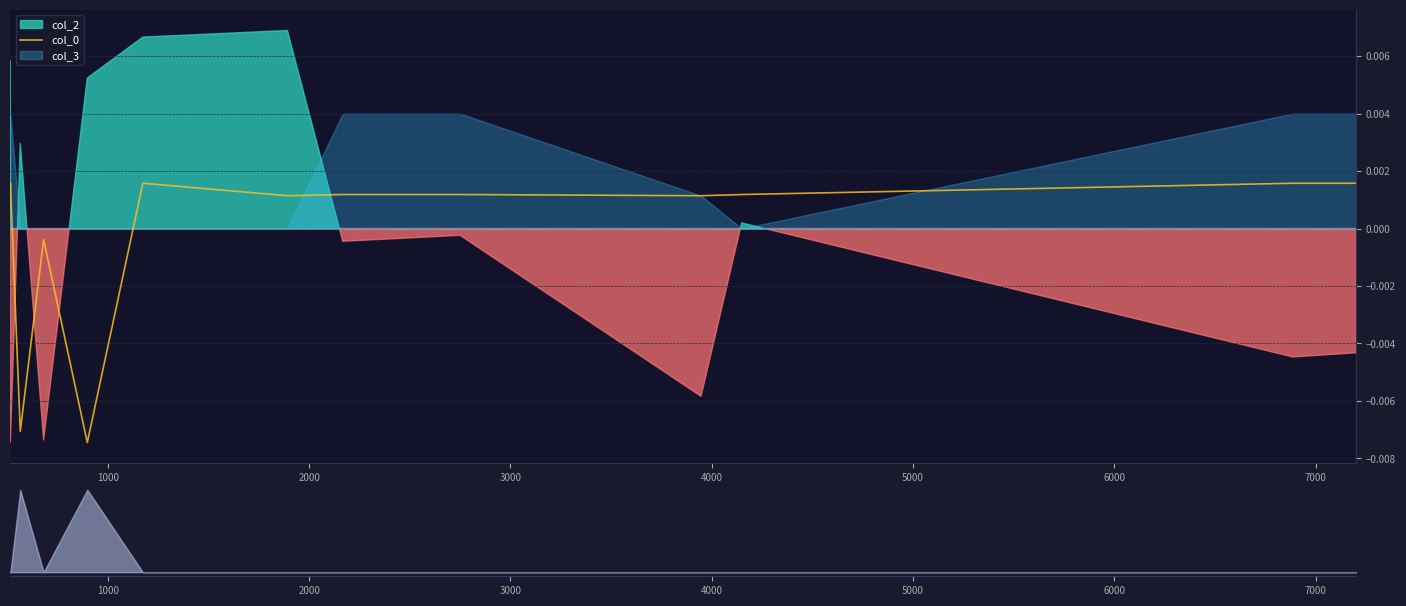

True or false: the data shows 0.0 at 12.

False